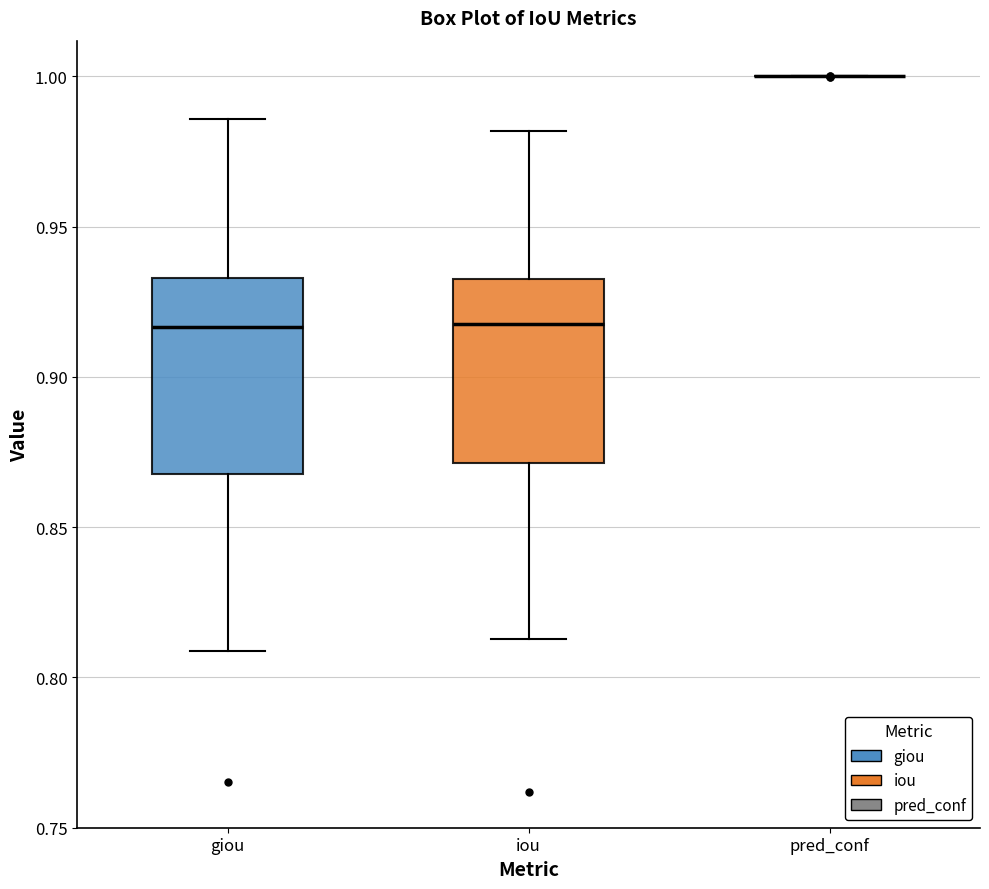

Where is the upper edge of the box for iou on the y-axis? The values are not printed on the chart, so give them approximately, as read against the axis.

0.935